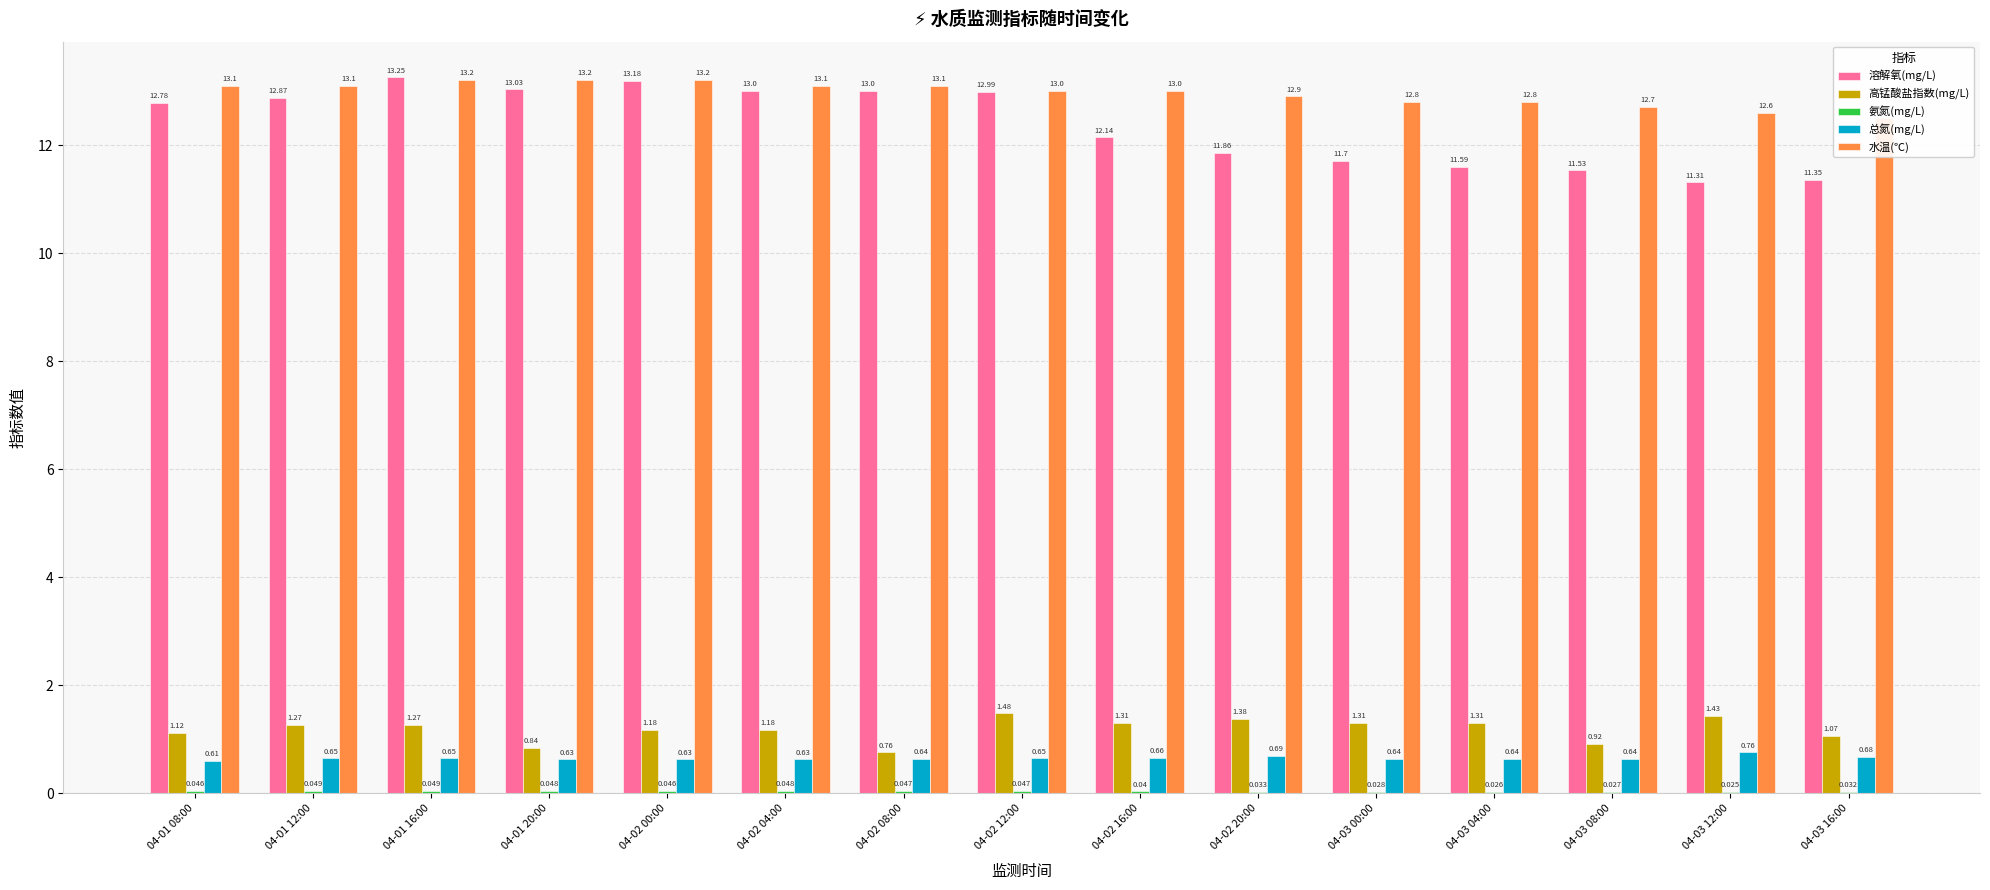

At how many categories does at least one series exceed 7?

15